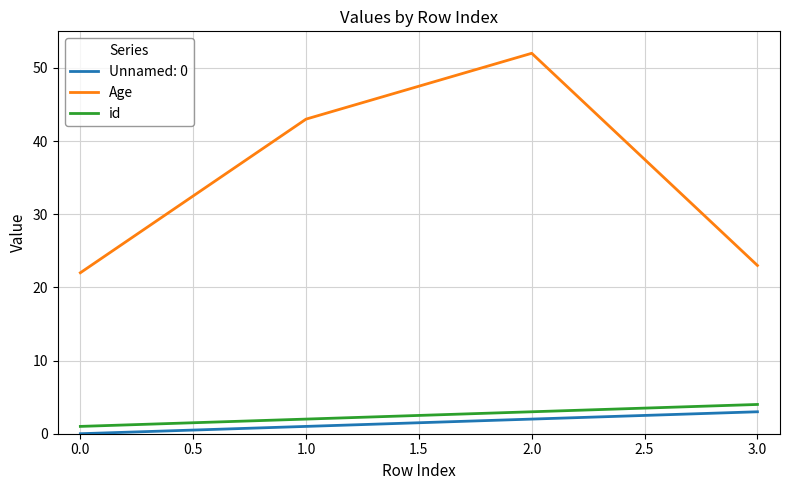

Between 0.0 and 1.0, which series saw the biggest shift?

Age